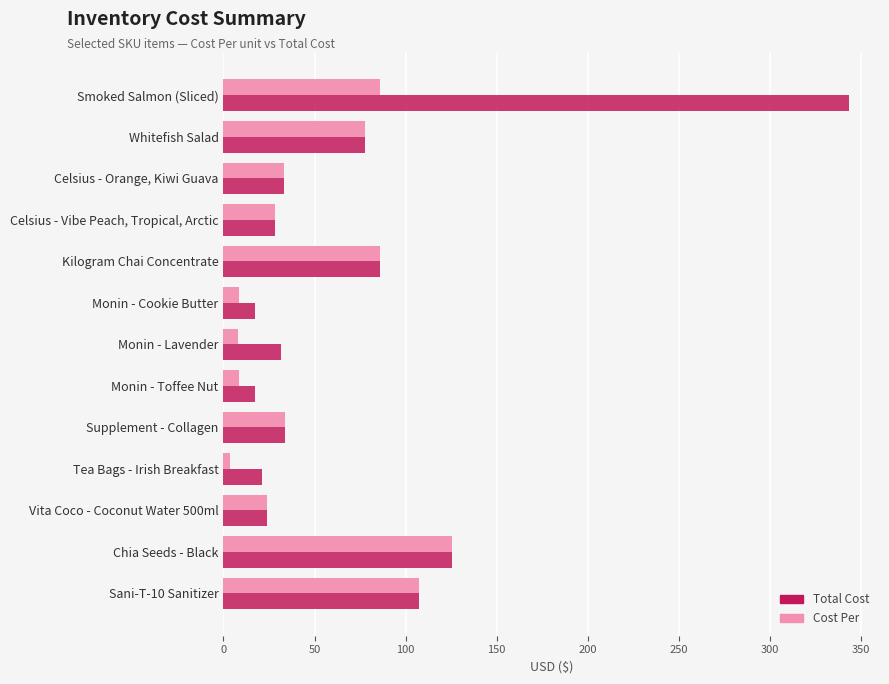

The Total Cost series shows 107.4 at Sani-T-10 Sanitizer. True or false?

True